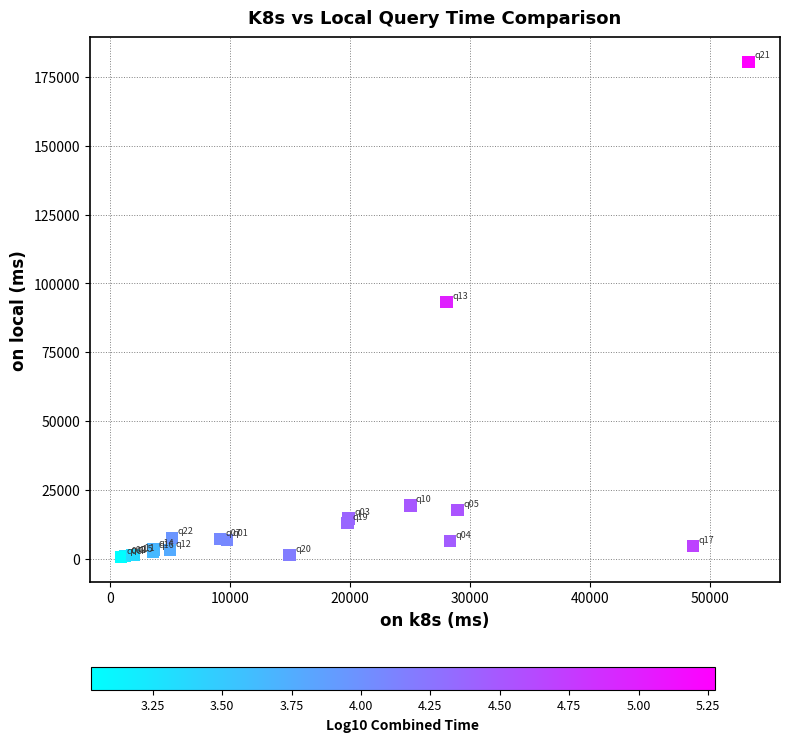

What Y value in the scatter plot is closest to 90499?

93133